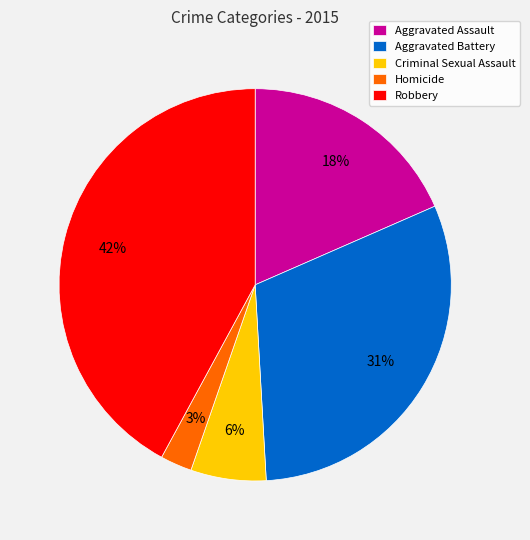

Which category has the biggest portion of the pie?

Robbery